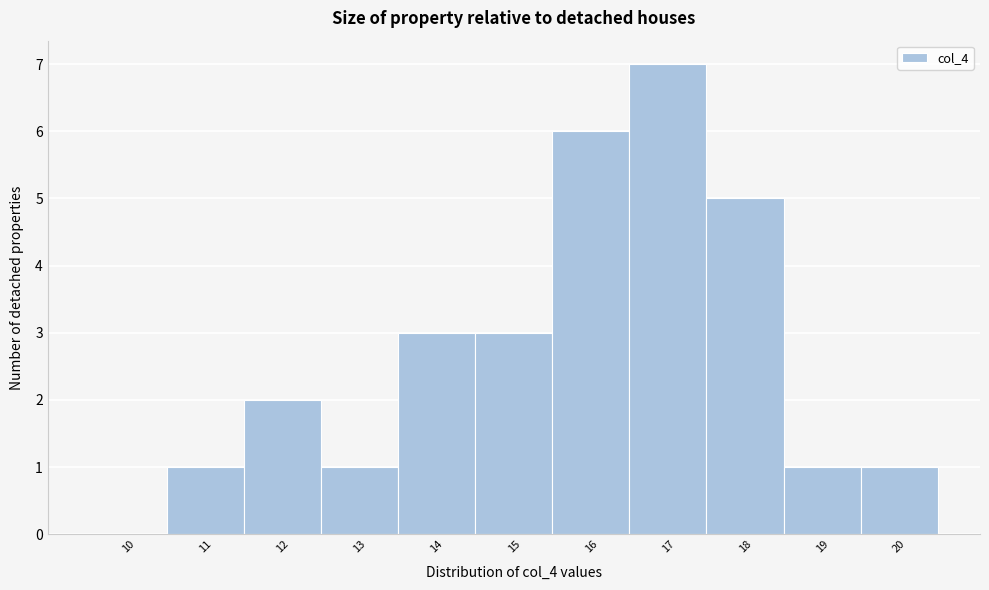

Reading left to right, extract all data points from this chart.

10=0	11=1	12=2	13=1	14=3	15=3	16=6	17=7	18=5	19=1	20=1